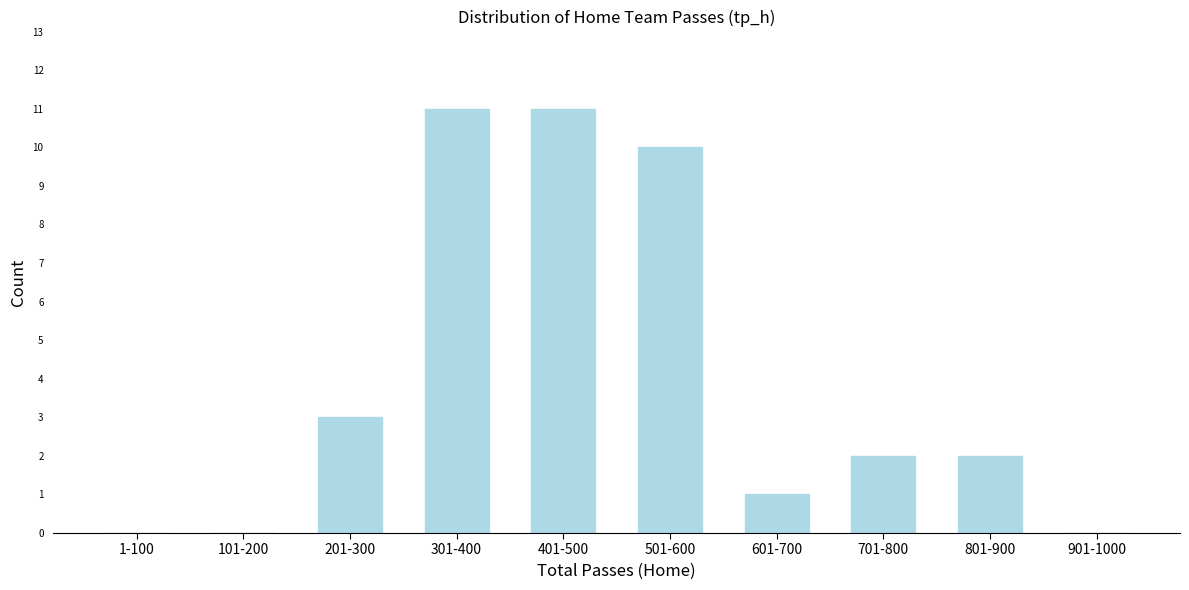

Reading right to left, extract all data points from this chart.

901-1000=0	801-900=2	701-800=2	601-700=1	501-600=10	401-500=11	301-400=11	201-300=3	101-200=0	1-100=0